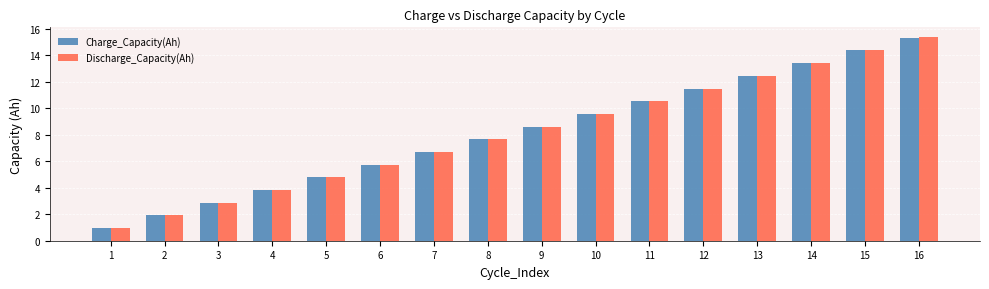

What are all the series names shown in the legend?

Charge_Capacity(Ah), Discharge_Capacity(Ah)